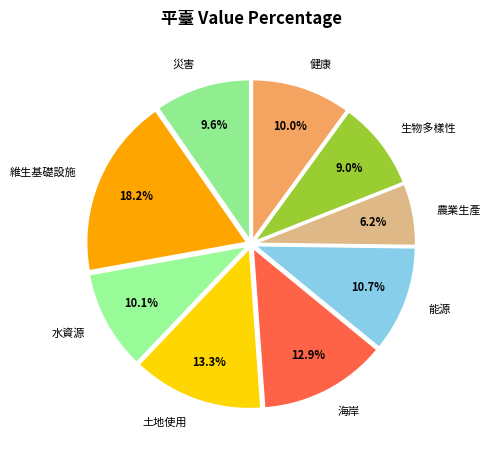

To the nearest percent, what percentage of the pie is 水資源?

10%